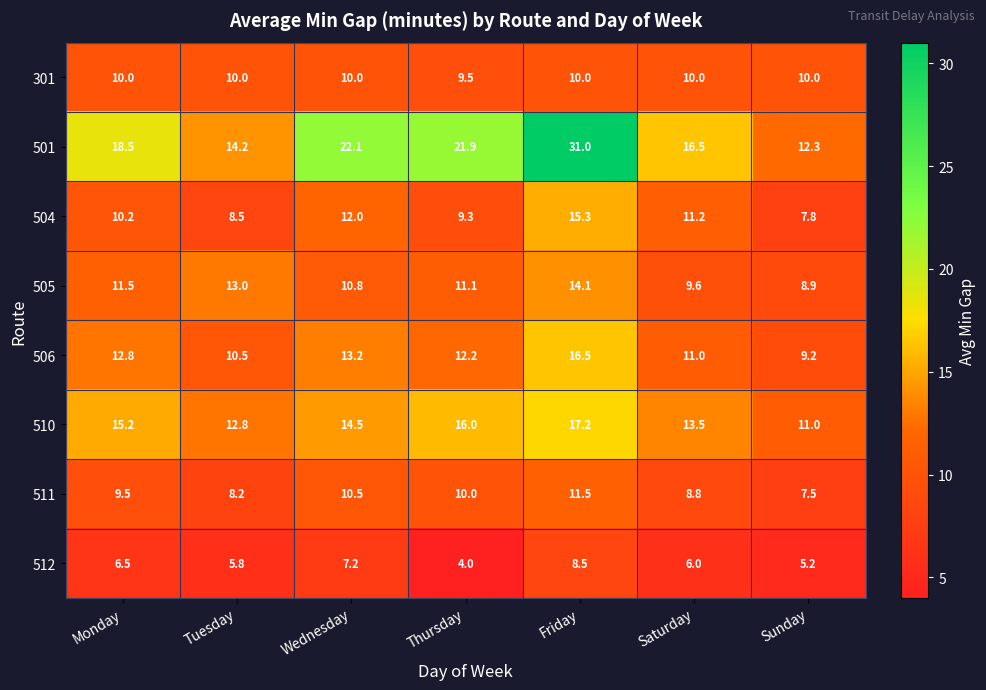

What is the minimum value shown in the chart?

4.0